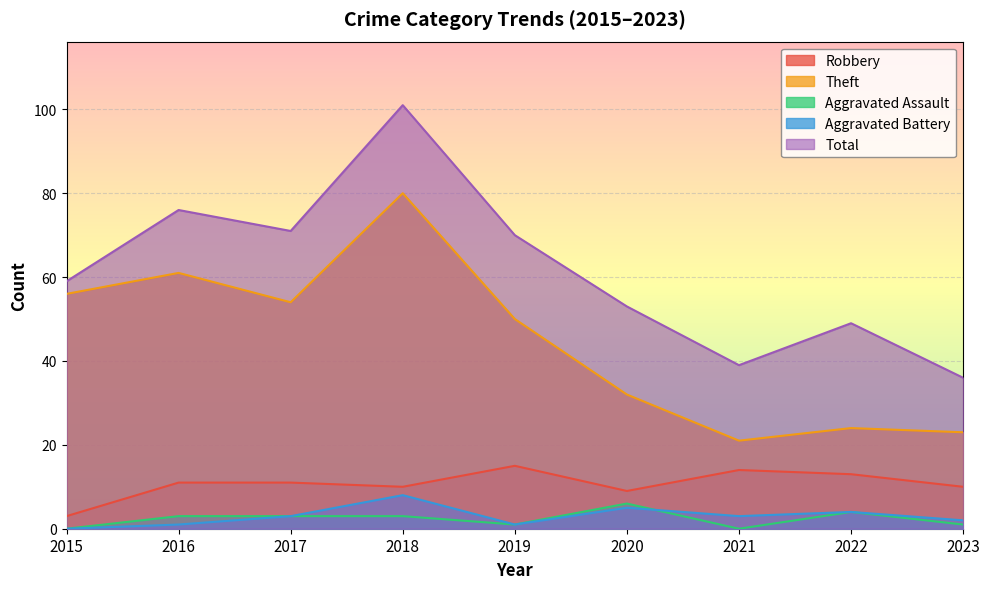

Reading left to right, extract all data points from this chart.

Robbery: 3	11	11	10	15	9	14	13	10
Theft: 56	61	54	80	50	32	21	24	23
Aggravated Assault: 0	3	3	3	1	6	0	4	1
Aggravated Battery: 0	1	3	8	1	5	3	4	2
Total: 59	76	71	101	70	53	39	49	36